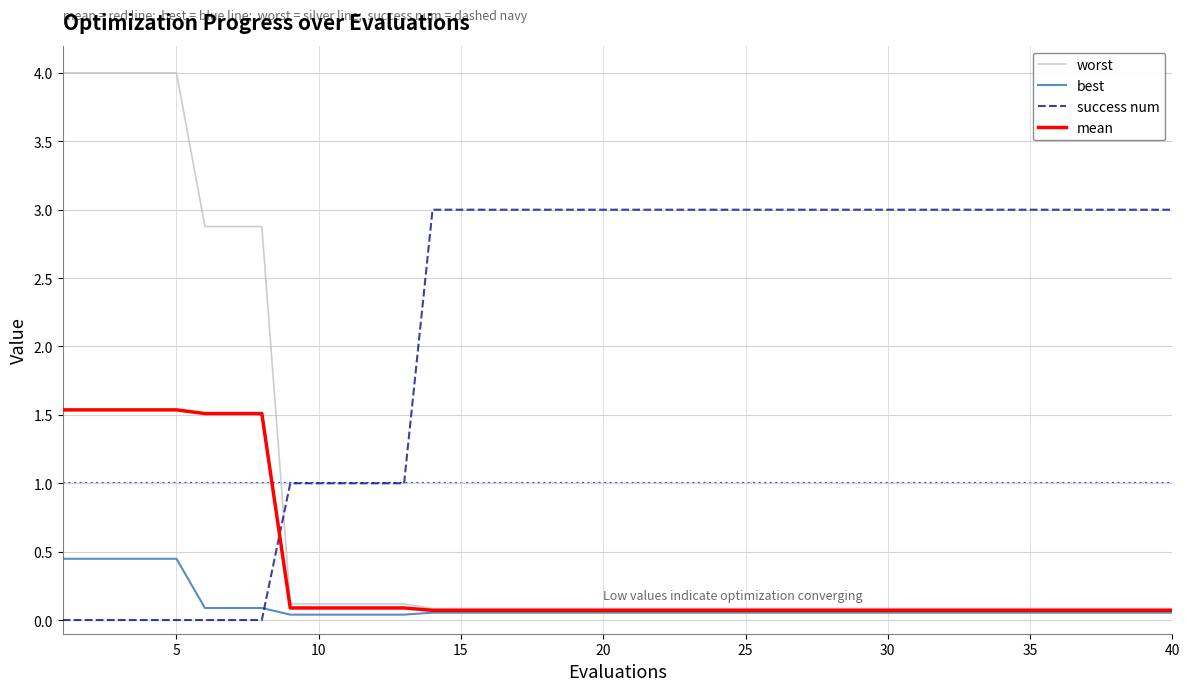

What is the greatest value displayed?

4.0